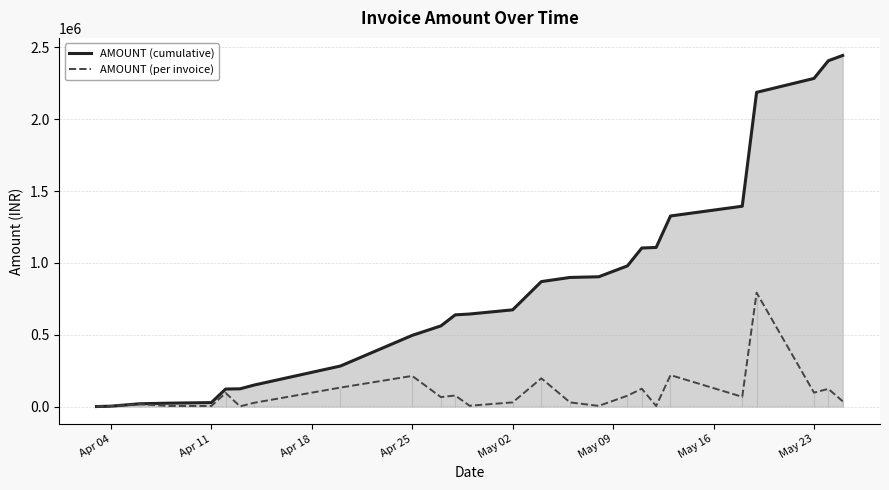

True or false: AMOUNT (cumulative) and AMOUNT (per invoice) cross at least once.

False